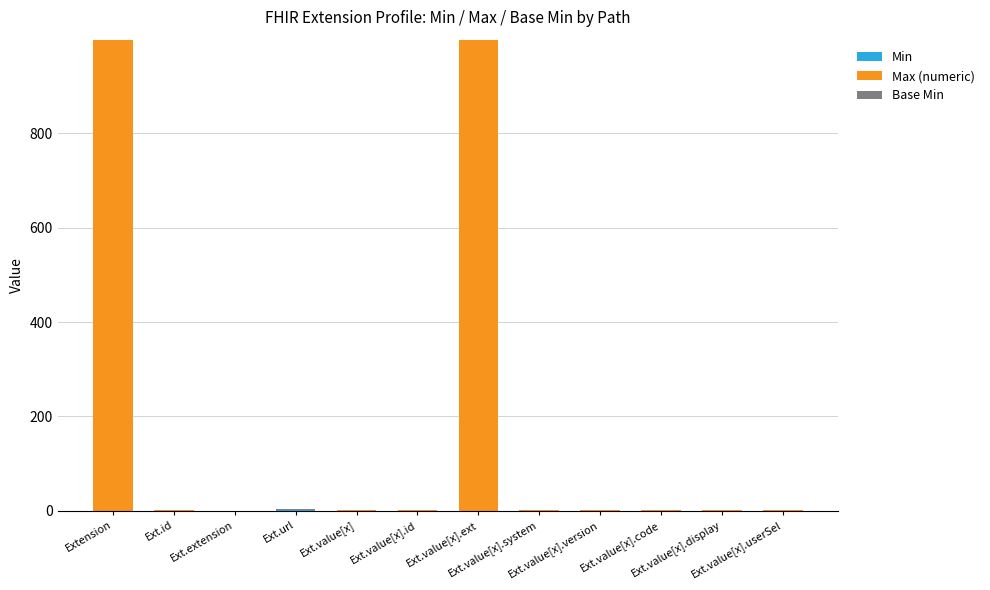

Are the bars grouped side by side (vs. stacked)?

No